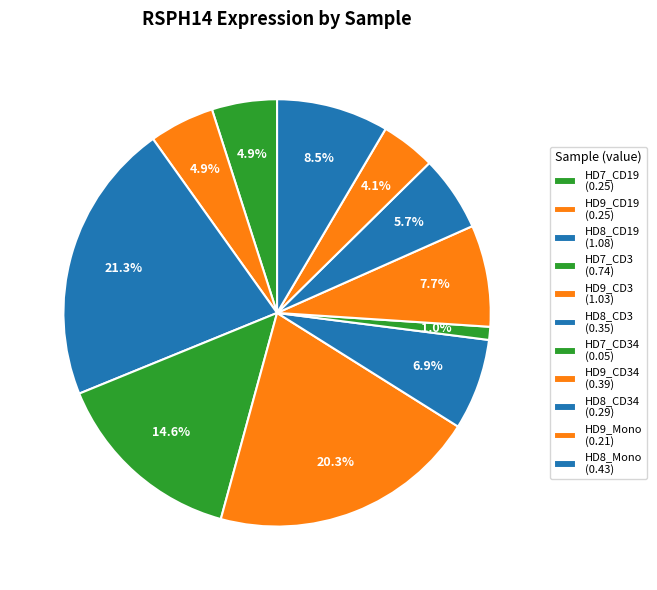

How many slices are in this pie chart?

11